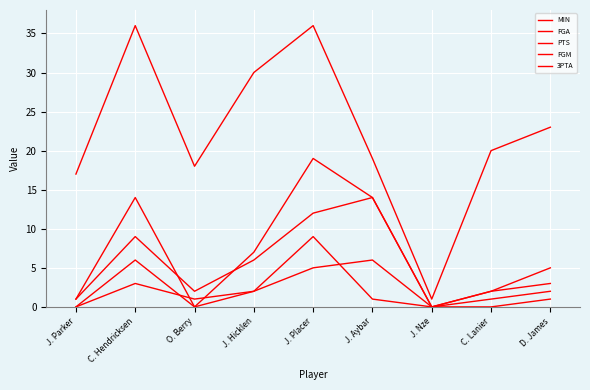

At which category does FGA reach its first local peak?

C. Hendricksen